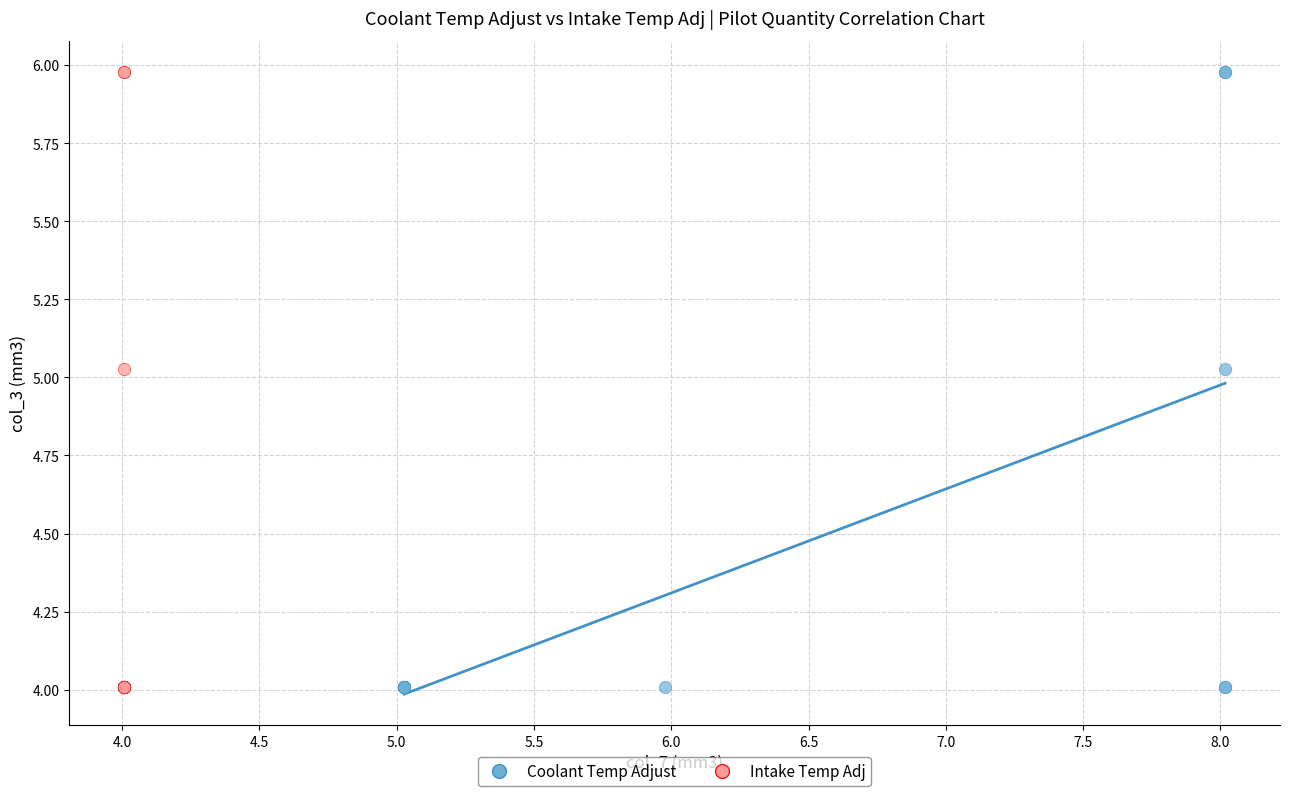

What are all the series names shown in the legend?

Coolant Temp Adjust, Intake Temp Adj